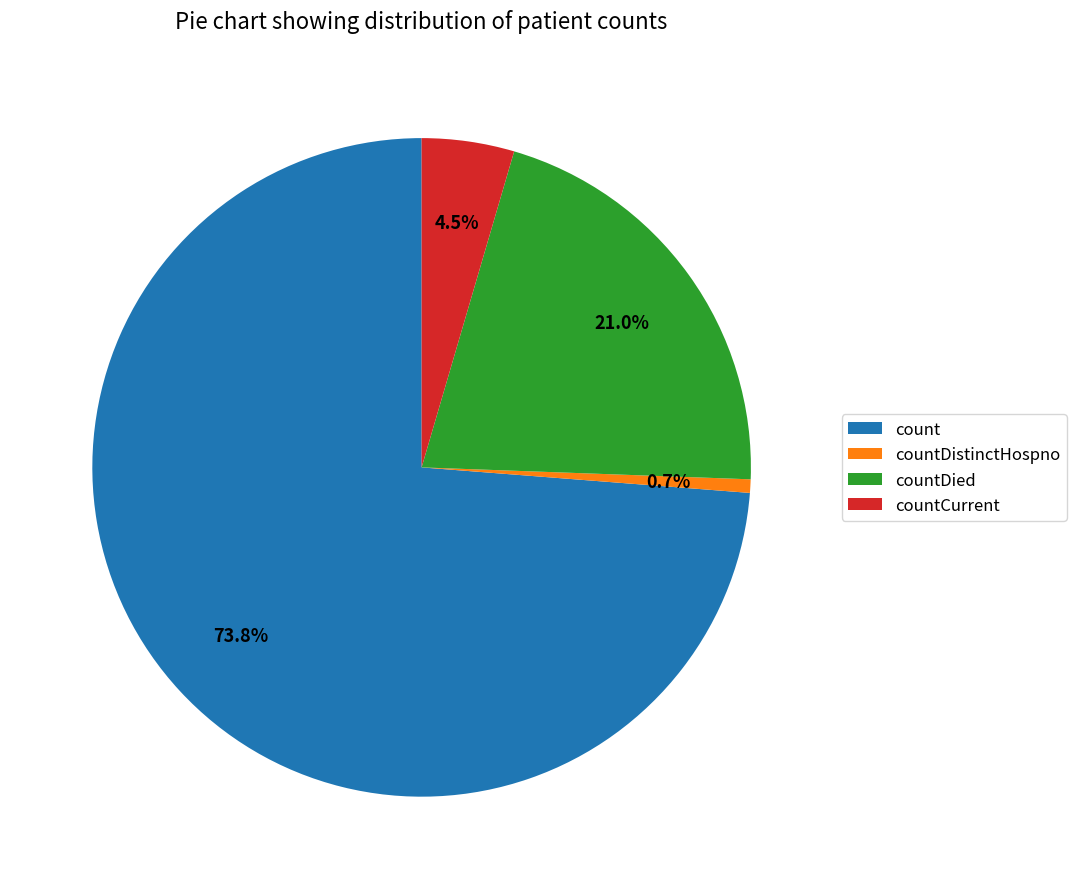

Rank the categories by value from lowest to highest.

countDistinctHospno, countCurrent, countDied, count